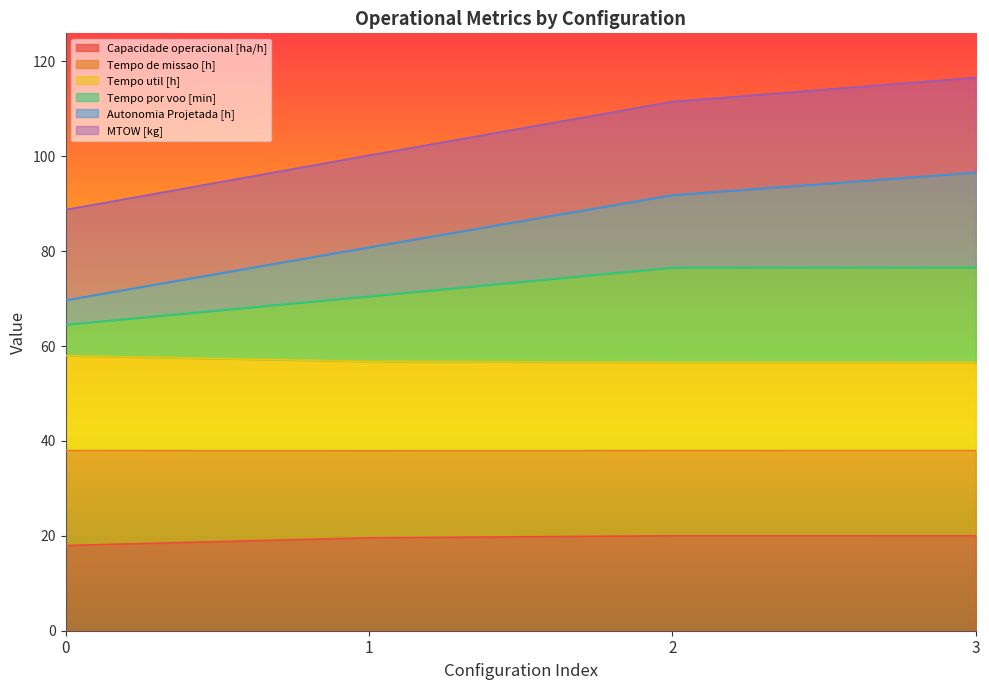

What is the total value across all series at 2?

111.5